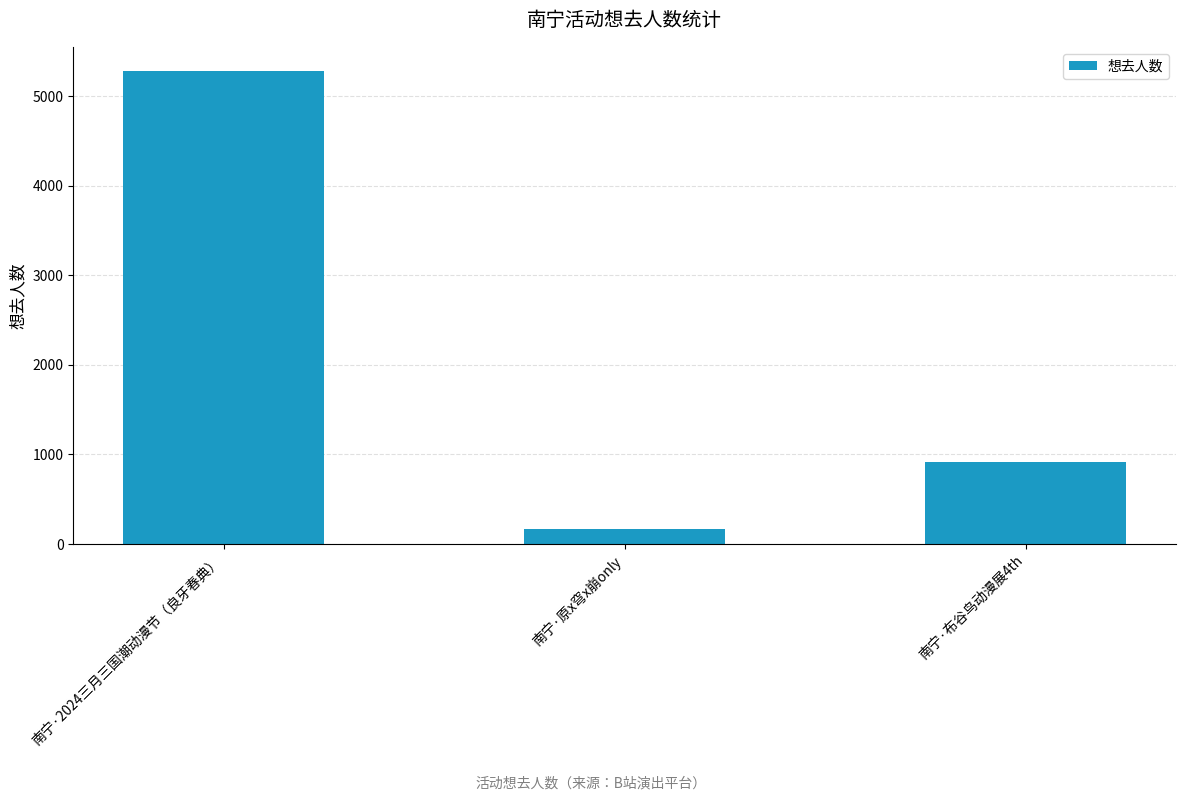

At which label does the data first exceed 918?

南宁·2024三月三国潮动漫节（良牙春典）